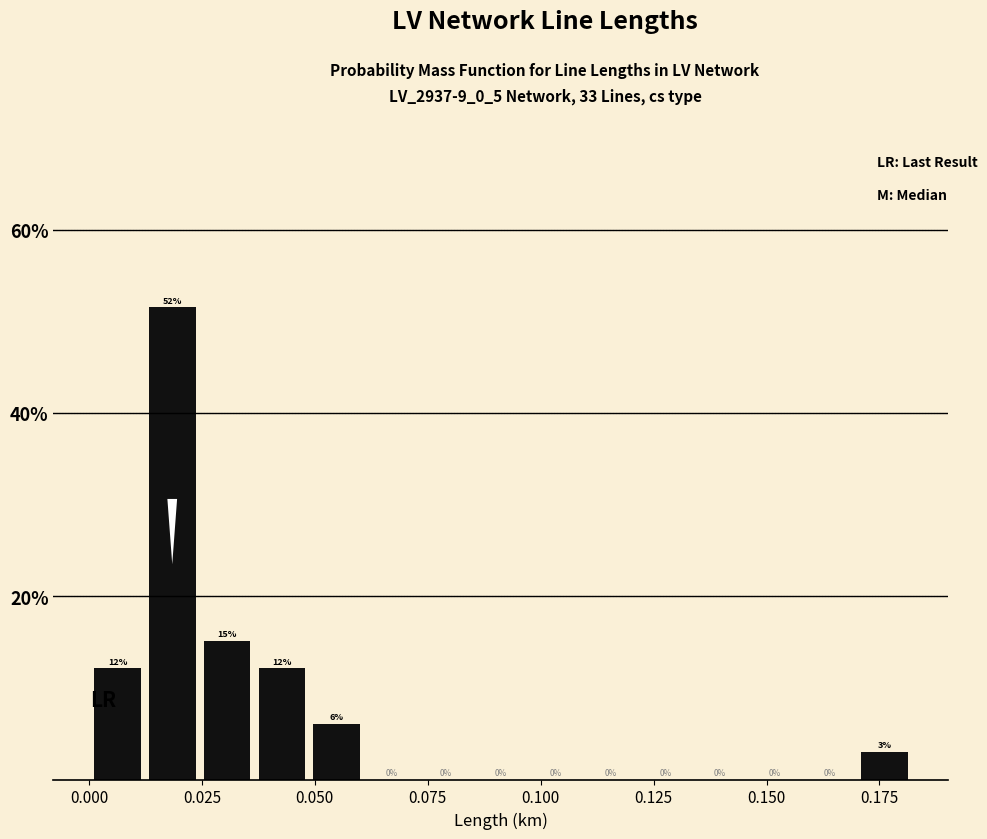

Around what value on the x-axis is the tallest bar? Give the approximate position of its centre, as read against the axis.

0.020